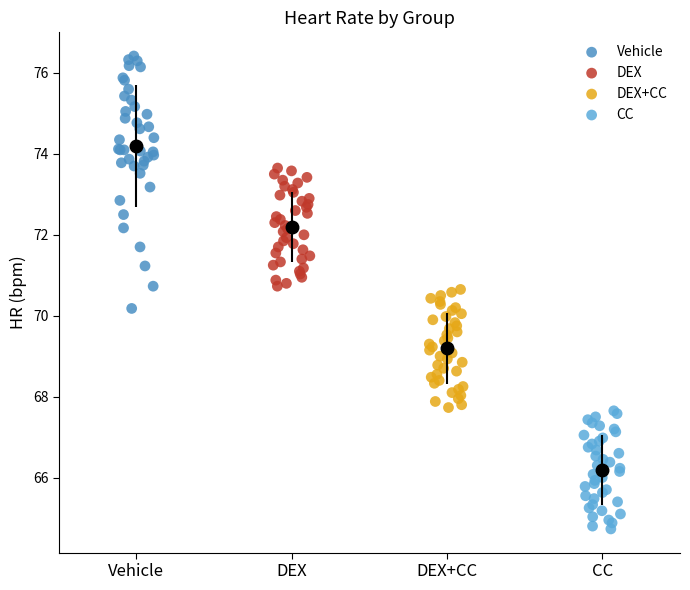

Which series reaches the minimum Y coordinate?

CC